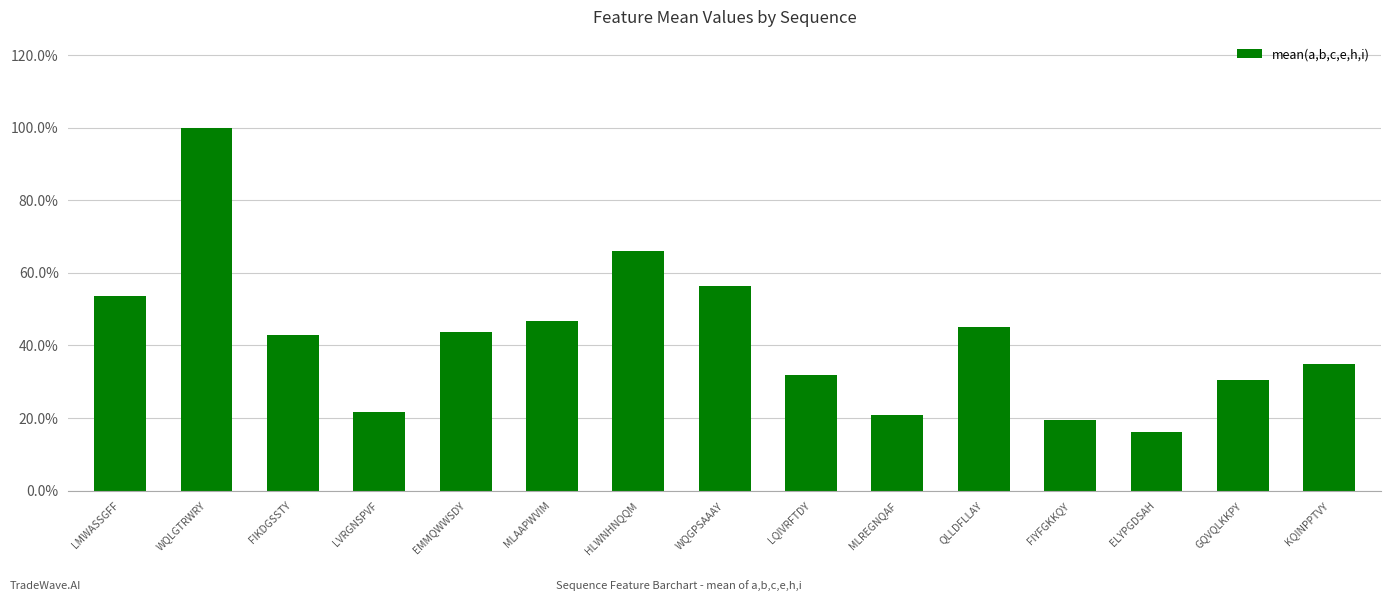

Does the chart contain any negative values?

No